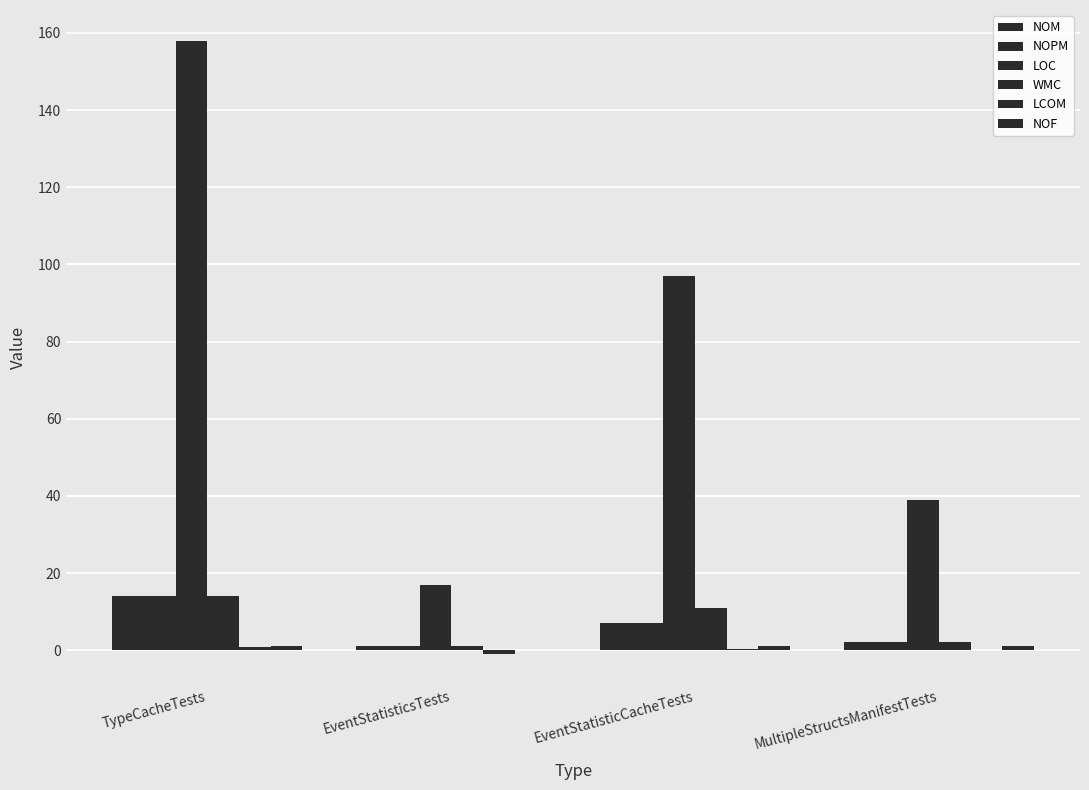

What is the label of the 2nd bar from the left?

EventStatisticsTests